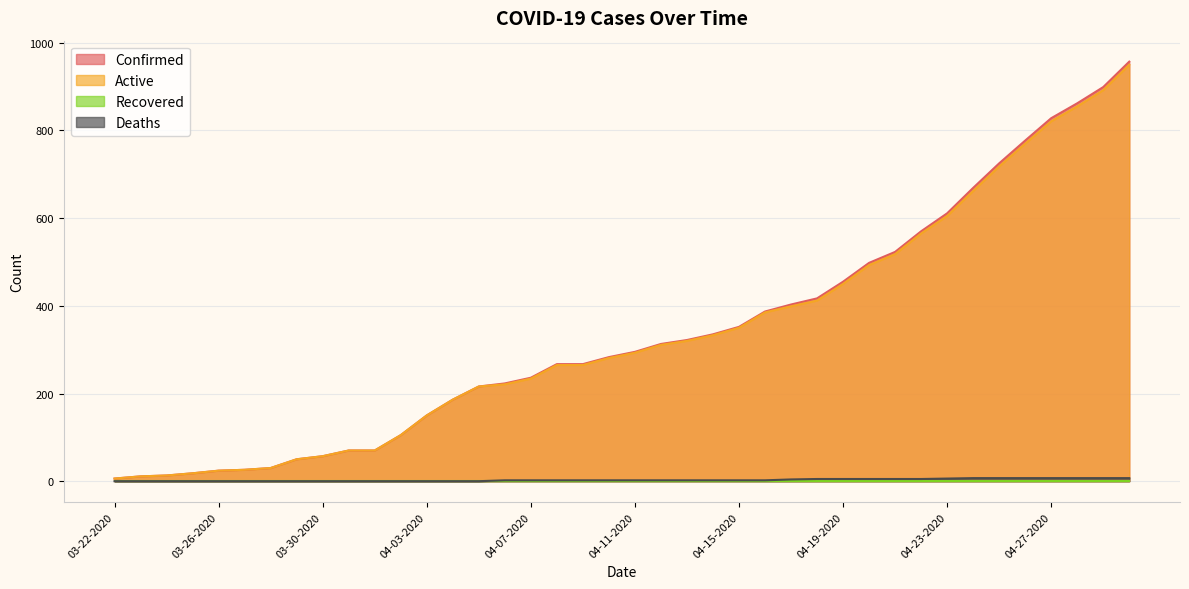

Read the Deaths value at 04-24-2020.

7